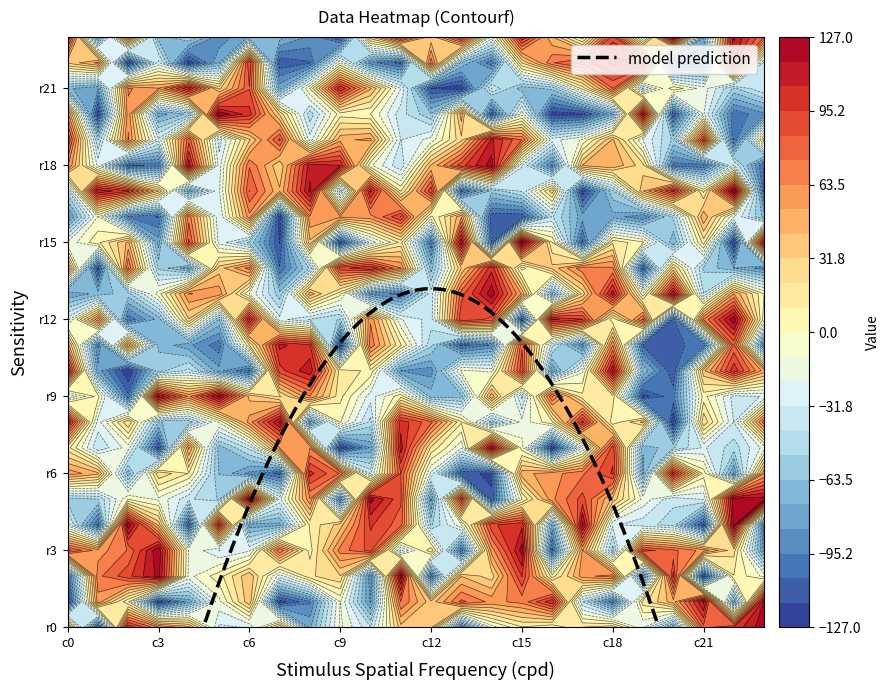

Read the row17 value at 1.

114